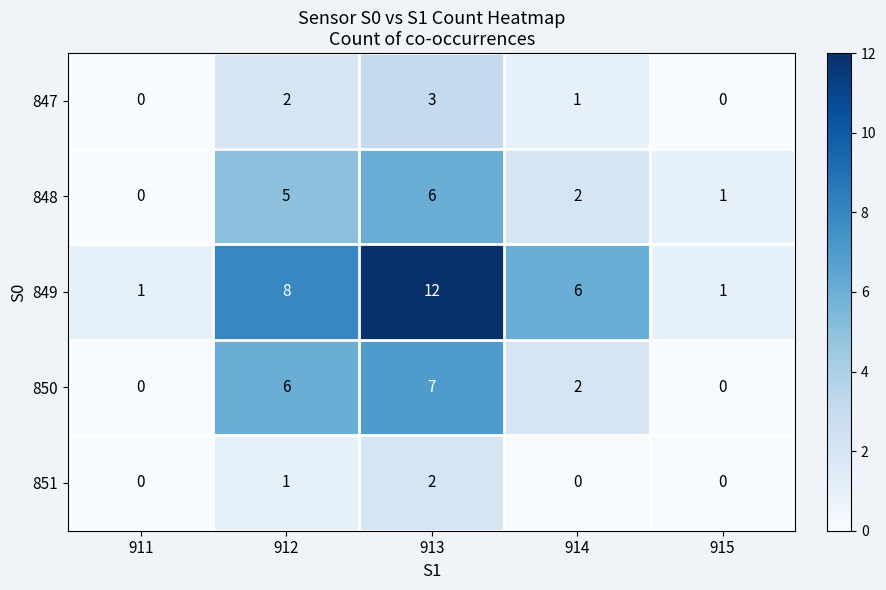

The 848 series shows 0 at 915. True or false?

False